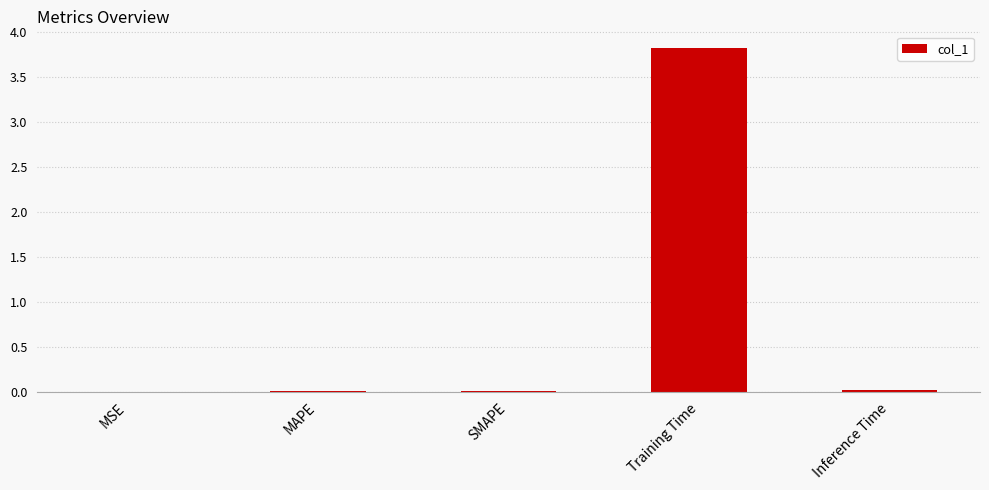

How many categories are shown in the chart?

5